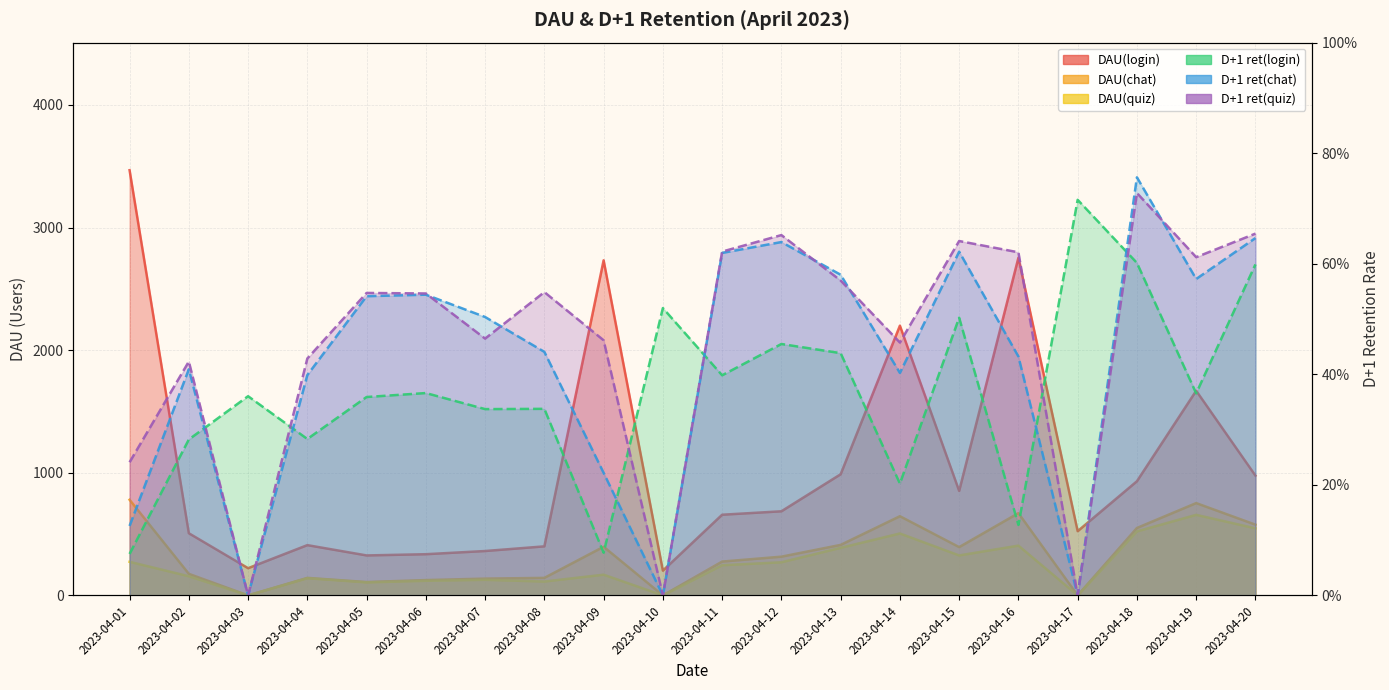

At which label does DAU(login) first exceed 686?

2023-04-01